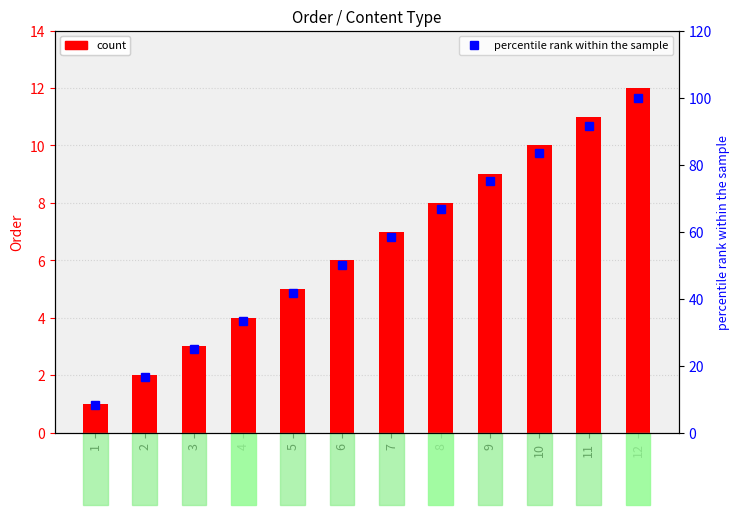

Which series has the widest spread of values?

percentile rank within the sample